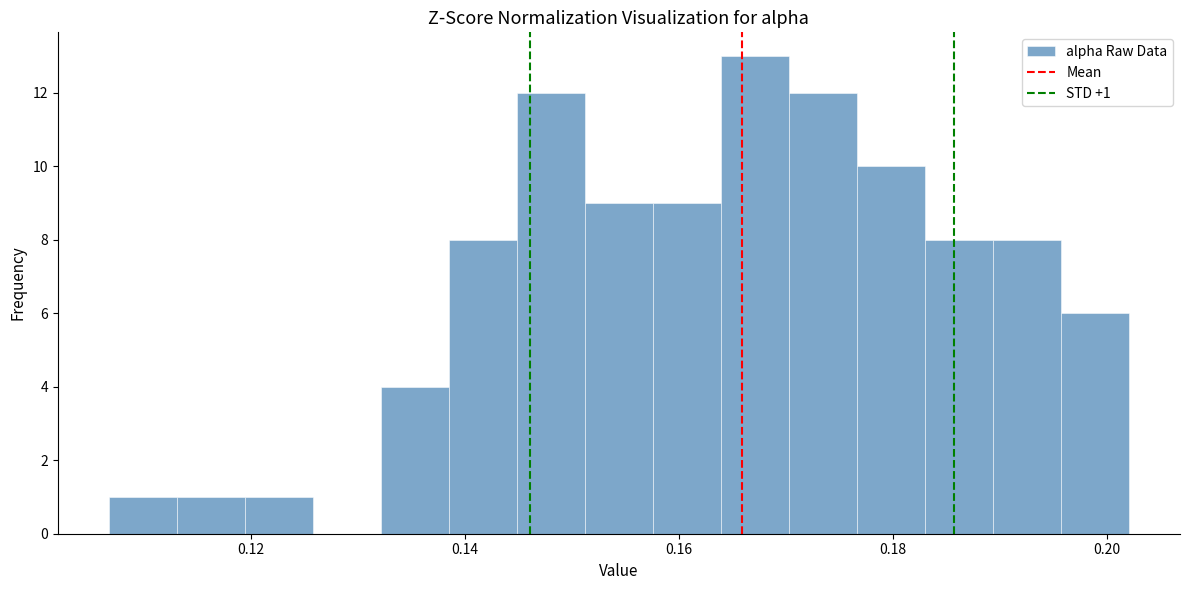

Around what value on the x-axis is the tallest bar? Give the approximate position of its centre, as read against the axis.

0.168